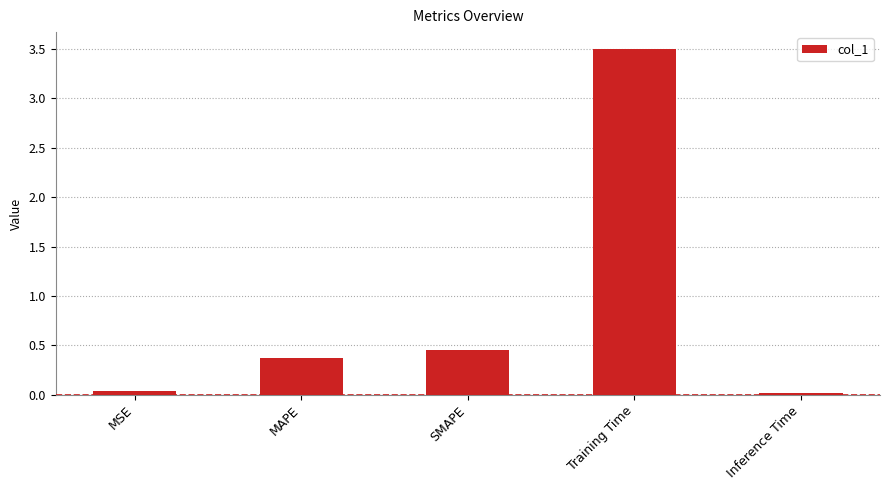

Is it true that the value at MAPE is 0.5?

False